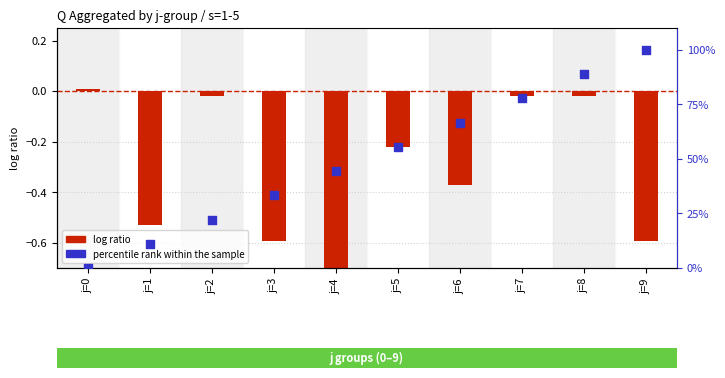

Which series contains the highest Y value?

percentile rank within the sample